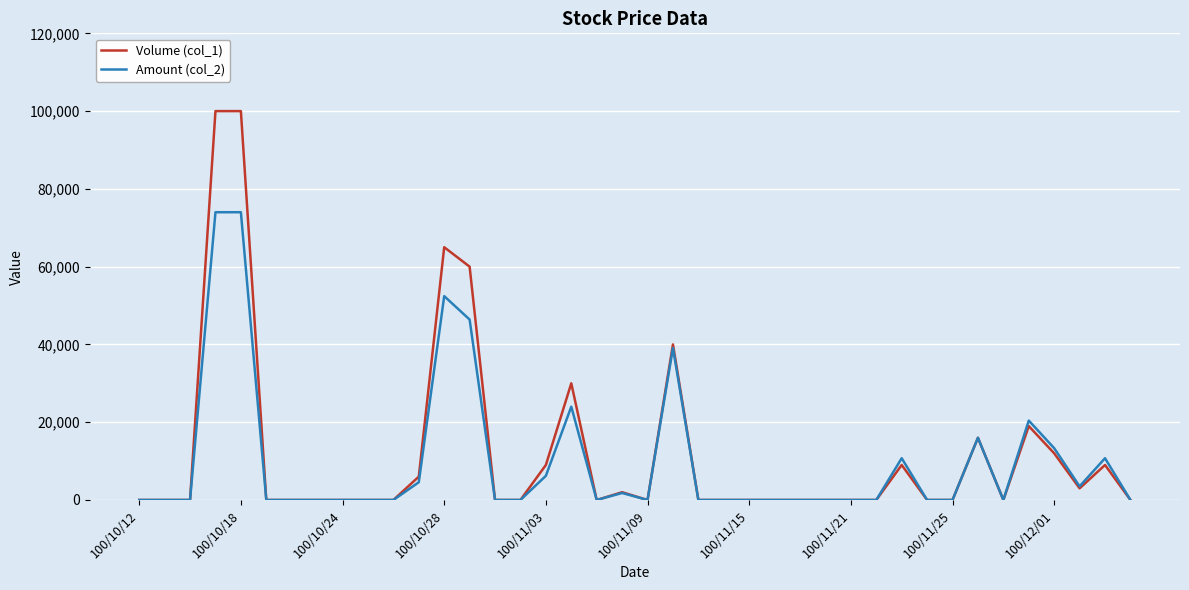

List the series in order of their peak value, lowest first.

Amount (col_2), Volume (col_1)